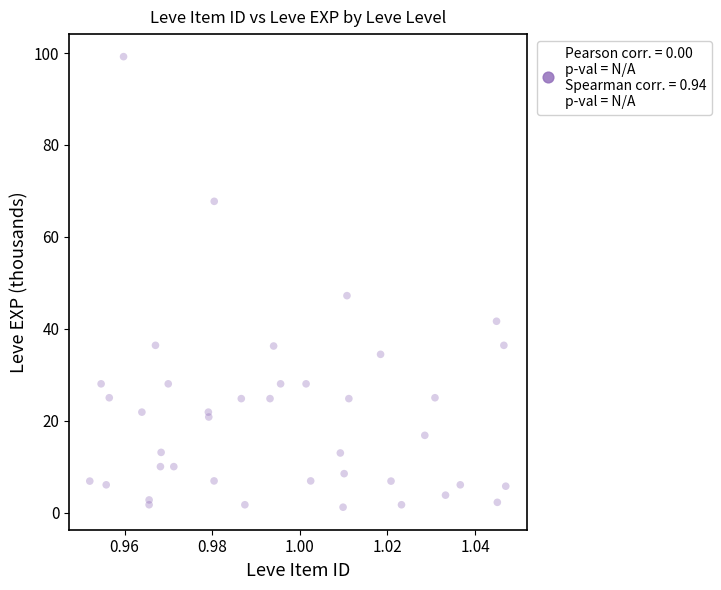

What Y value in the scatter plot is closest to 50?

47.2